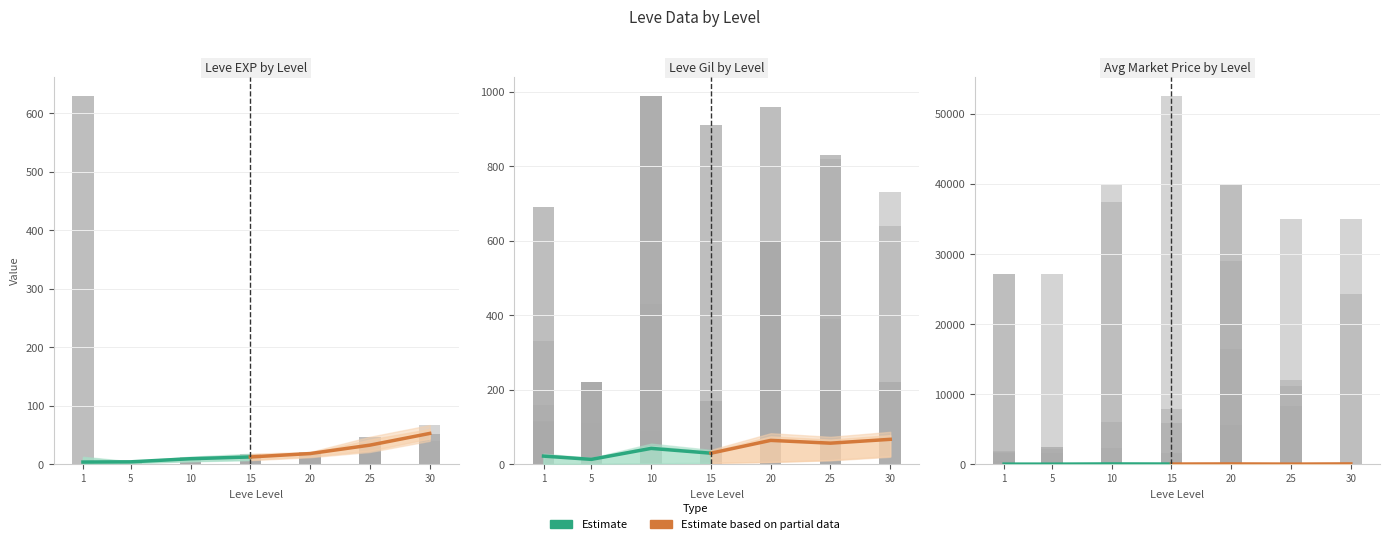

What is the lowest value of the Estimate based on partial data series?

25.4